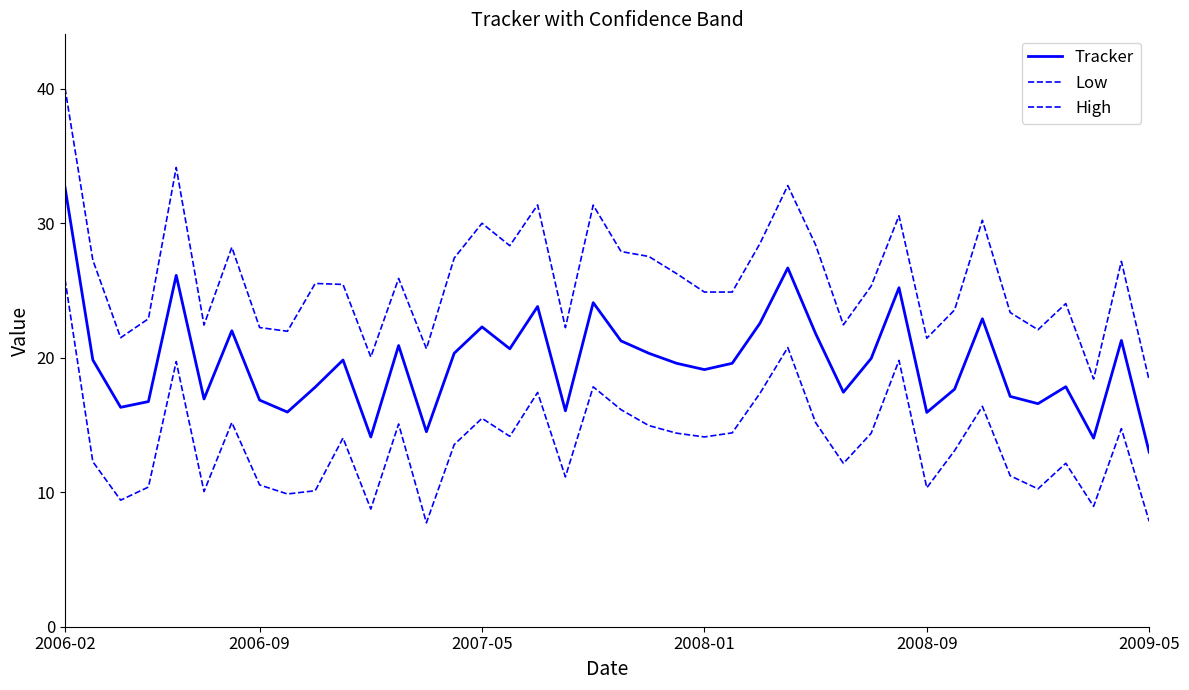

What is the maximum value shown in the chart?

40.1